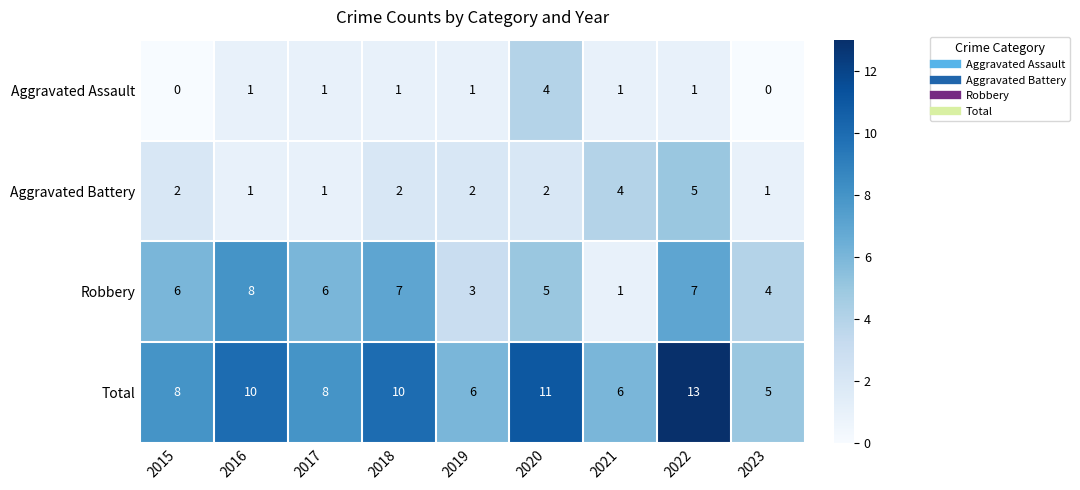

At which label does Total reach its minimum?

2023